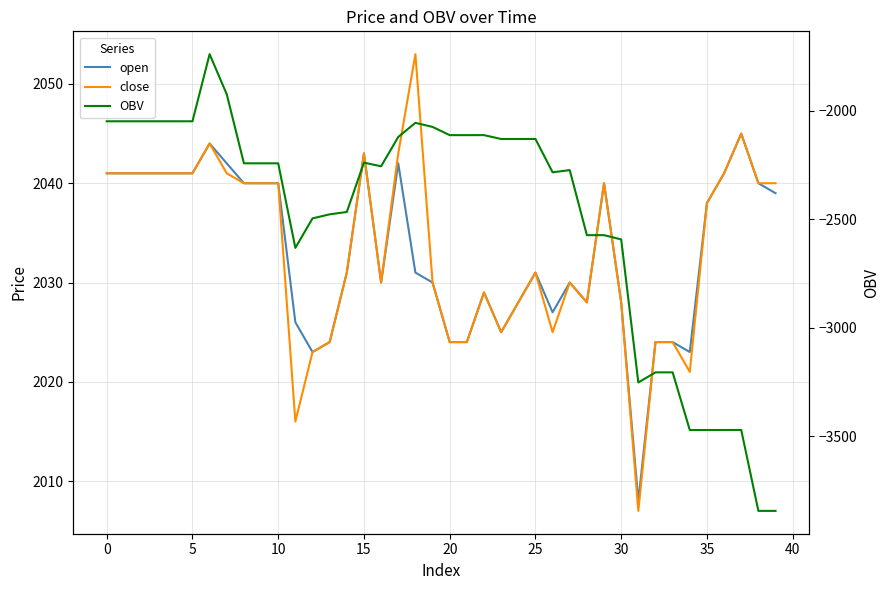

Rank the series at 12 from lowest to highest value.

OBV, open, close